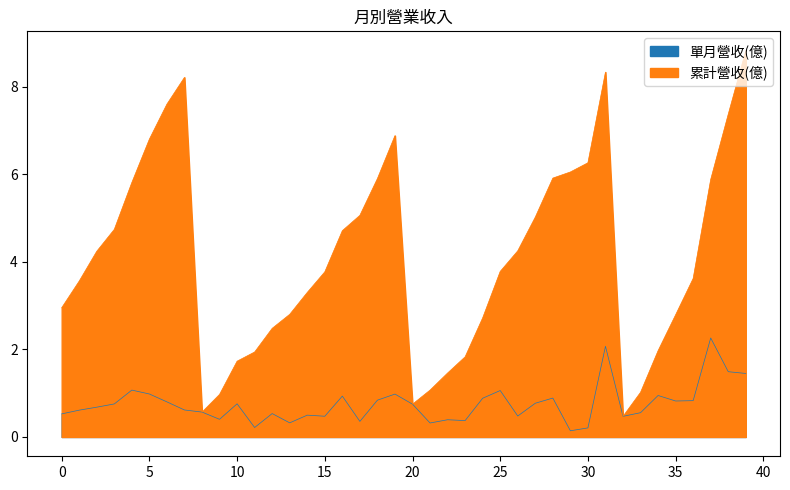

What is the minimum value shown in the chart?

0.1